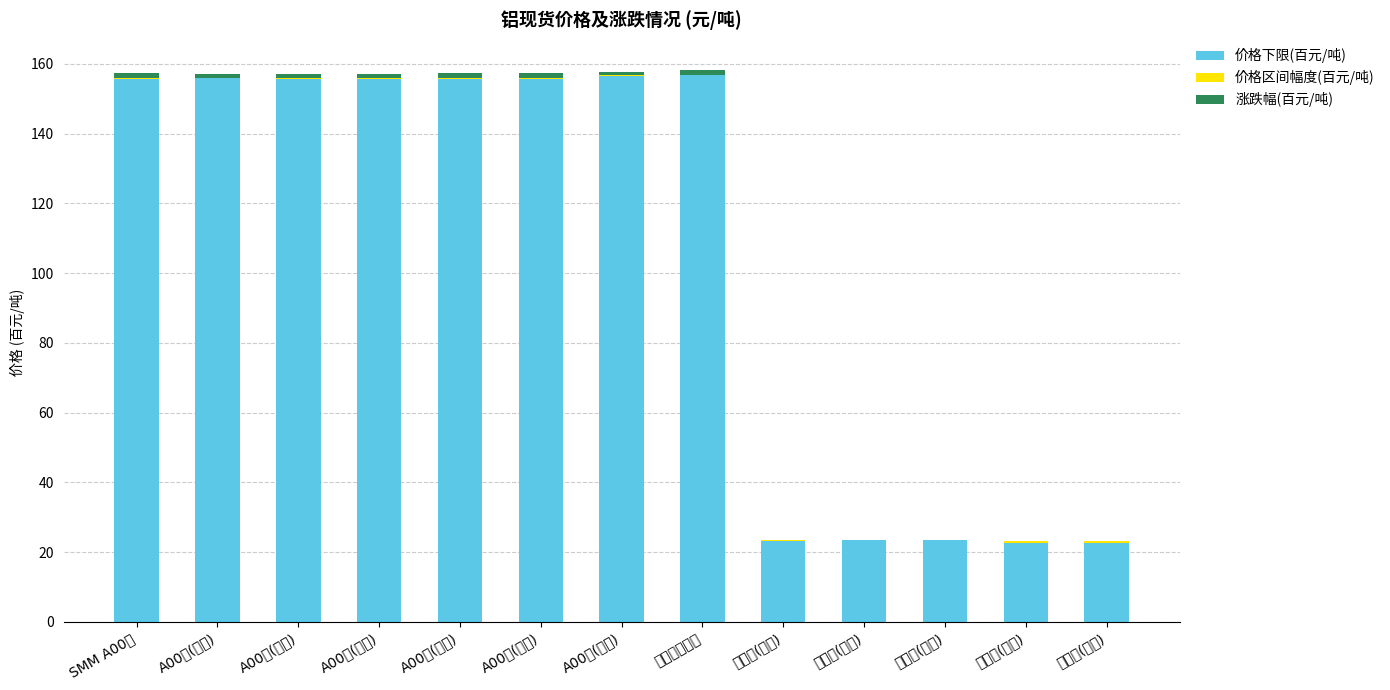

What is the total value across all series at A00铝(沈阳)?

157.3